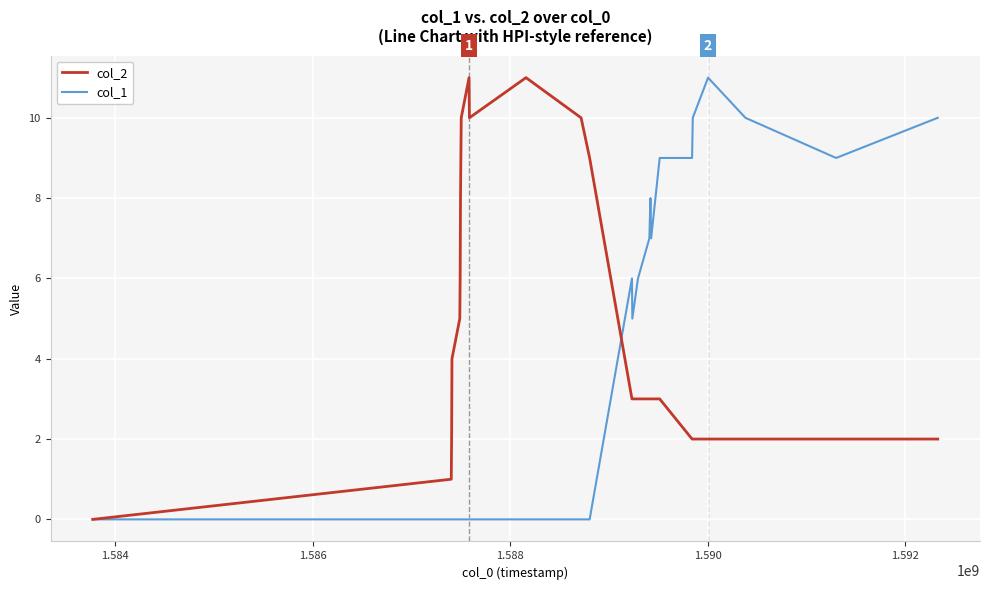

List the series in order of their overall mean, lowest first.

col_1, col_2